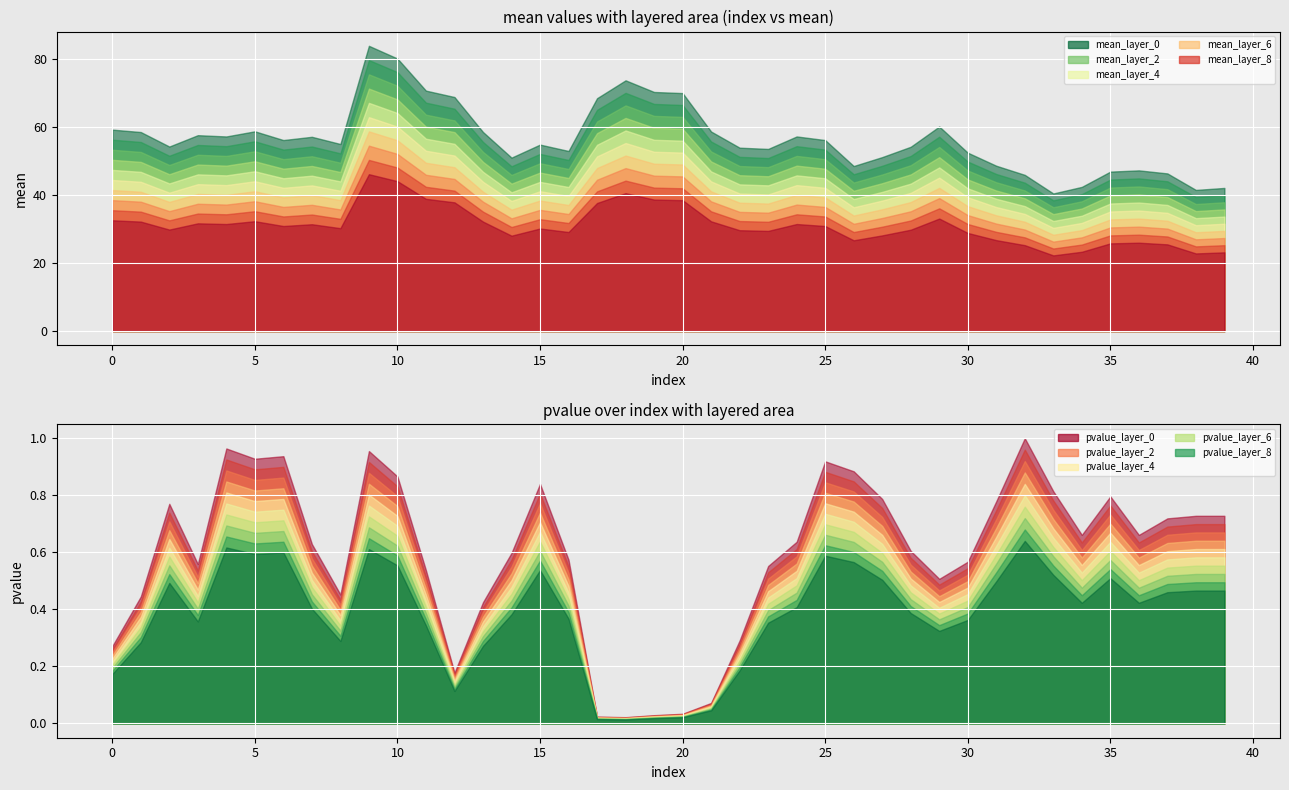

Is it true that pvalue equals 1.1 at 110?

False